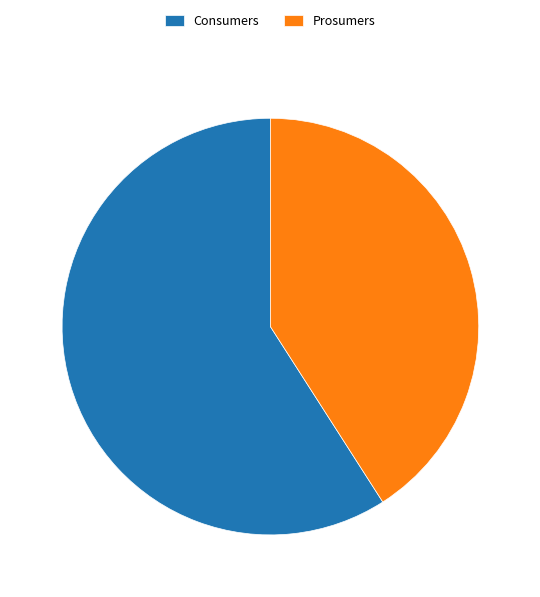

The Consumers slice represents 66% of the pie. True or false?

False